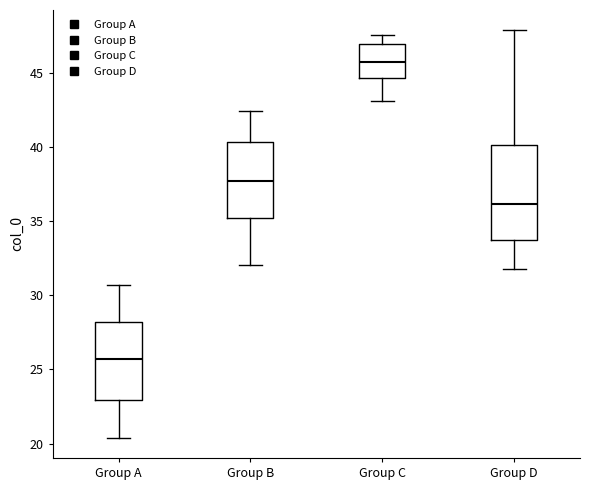

Reading left to right, transcribe this box plot: for each box, give where its median line is, the range the box spans, and where its two whiskers end, as read against the y-axis. The values are not printed on the chart, so give them approximately, as read against the axis.

Group A: median 25.5, box 23.0 to 28.0, whiskers 20.5 to 30.5
Group B: median 37.5, box 35.0 to 40.5, whiskers 32.0 to 42.5
Group C: median 45.5, box 44.5 to 47.0, whiskers 43.0 to 47.5
Group D: median 36.0, box 33.5 to 40.0, whiskers 32.0 to 48.0